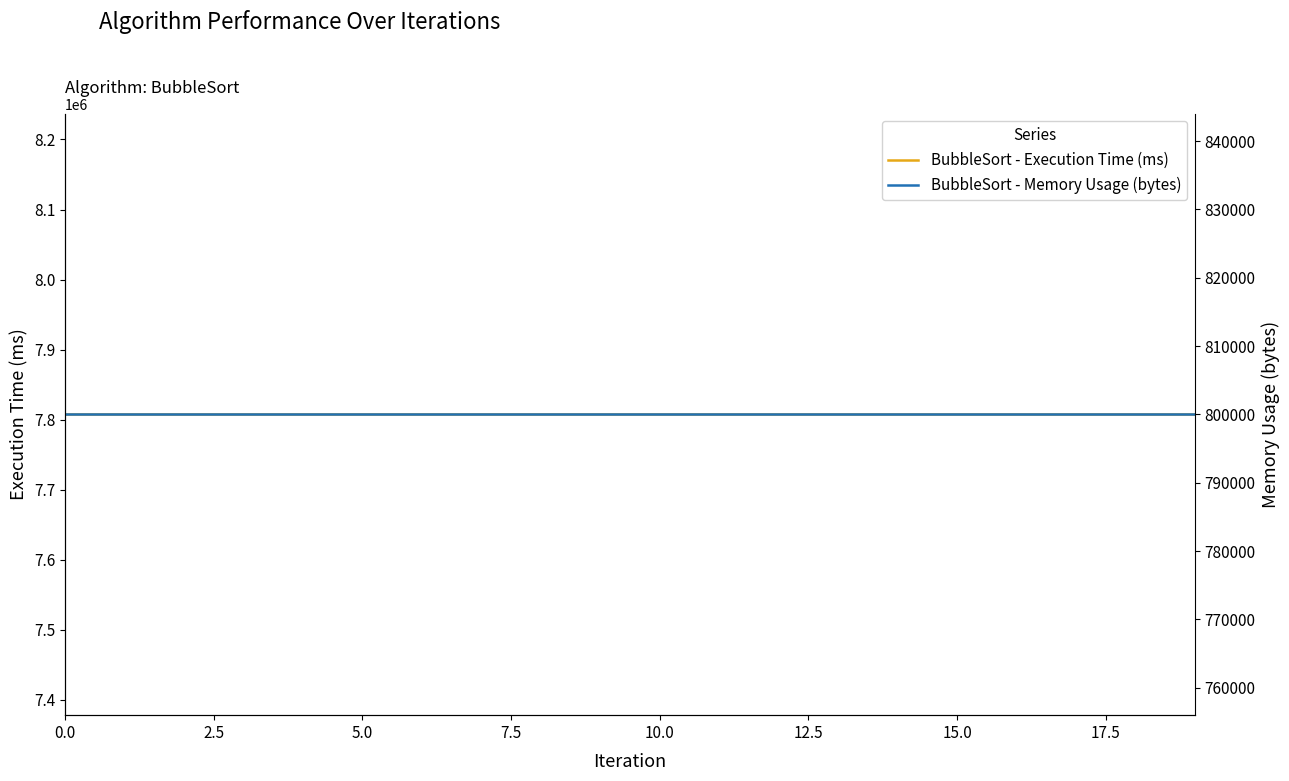

Which series has the largest range (max minus min)?

BubbleSort - Execution Time (ms)